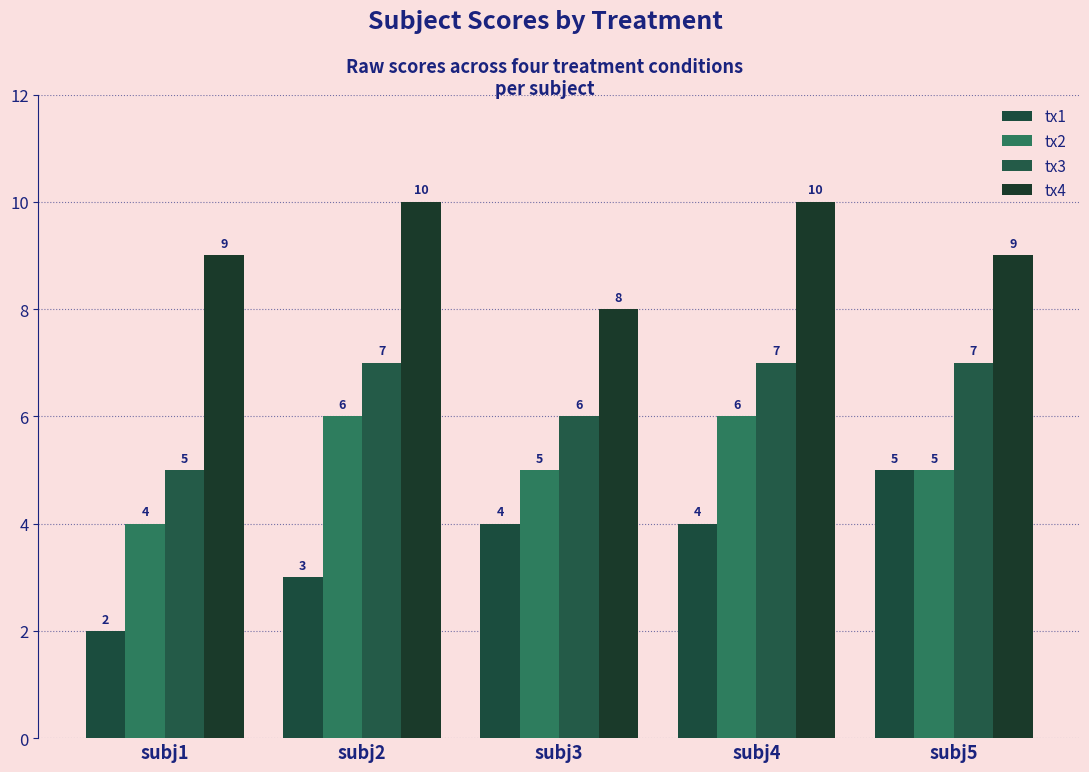

What is the difference between the second highest and minimum values in the tx4 series?

2